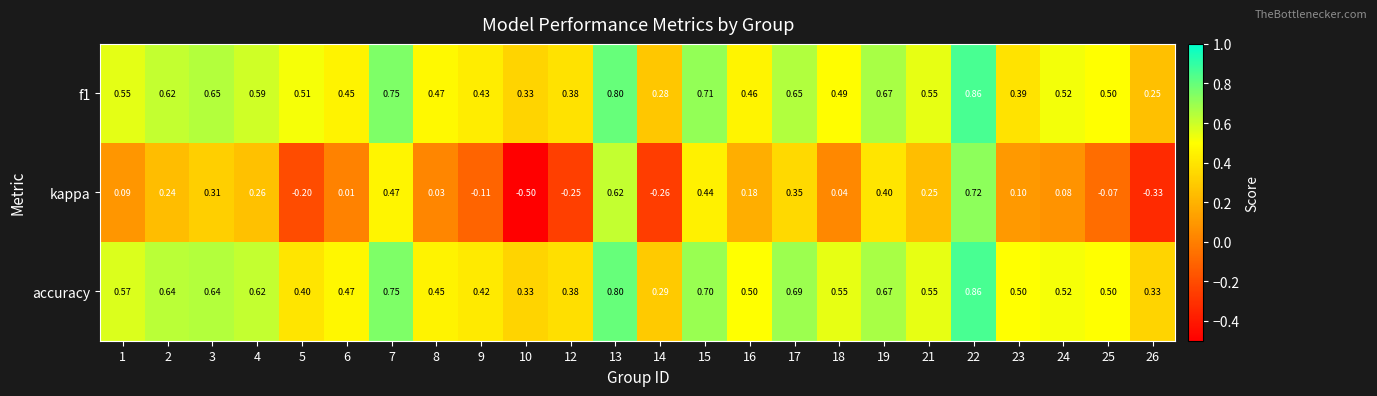

Which series changed the most between 10 and 19?

kappa